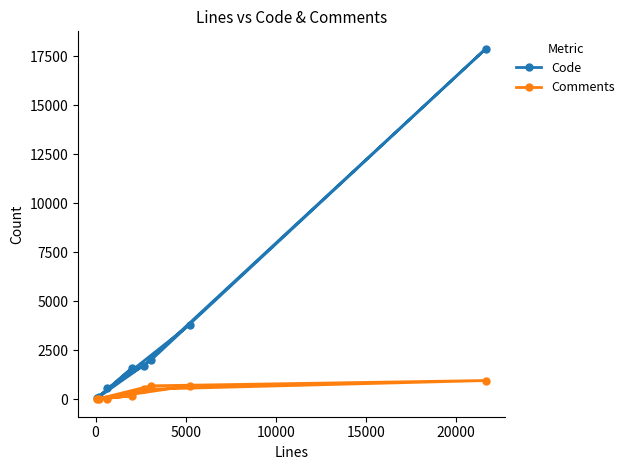

List the series in order of their peak value, highest first.

Code, Comments